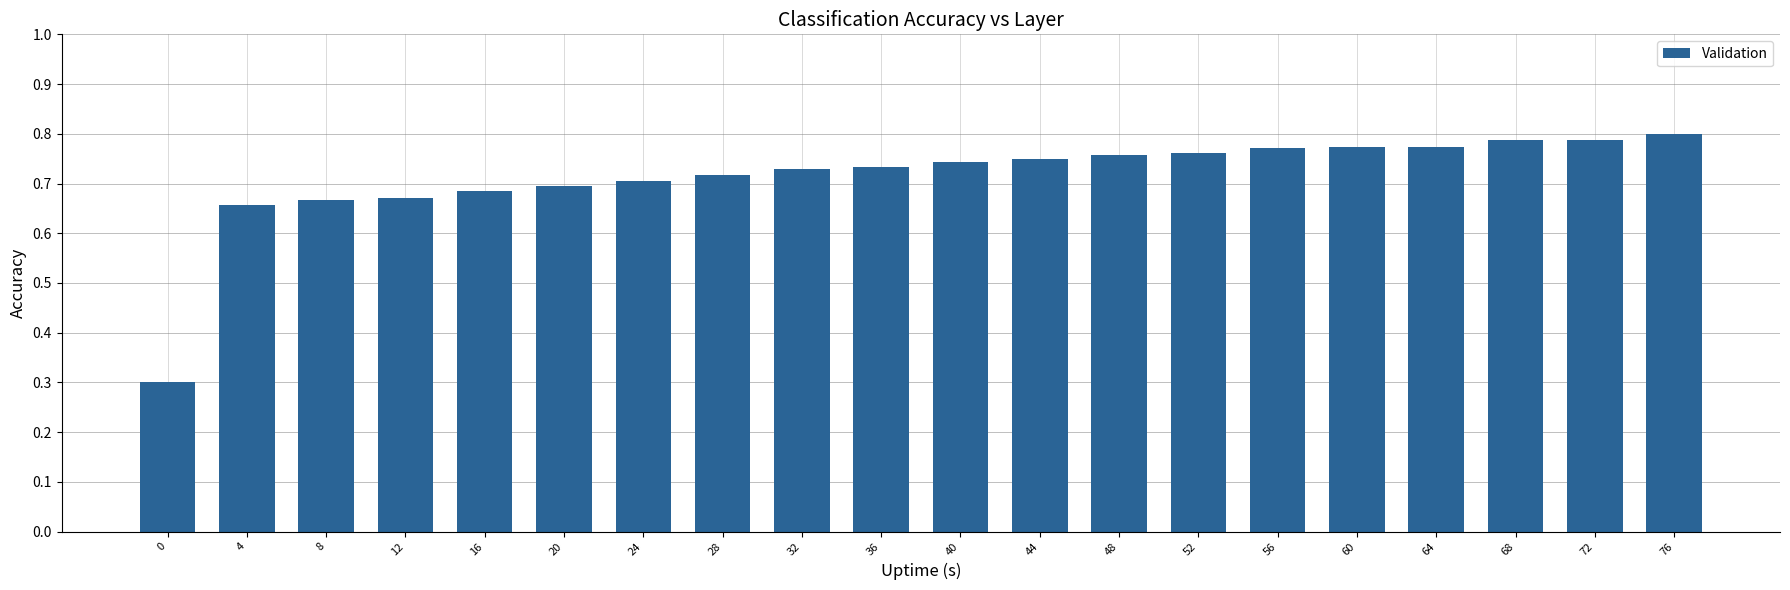

Which label corresponds to the largest value in the chart?

76